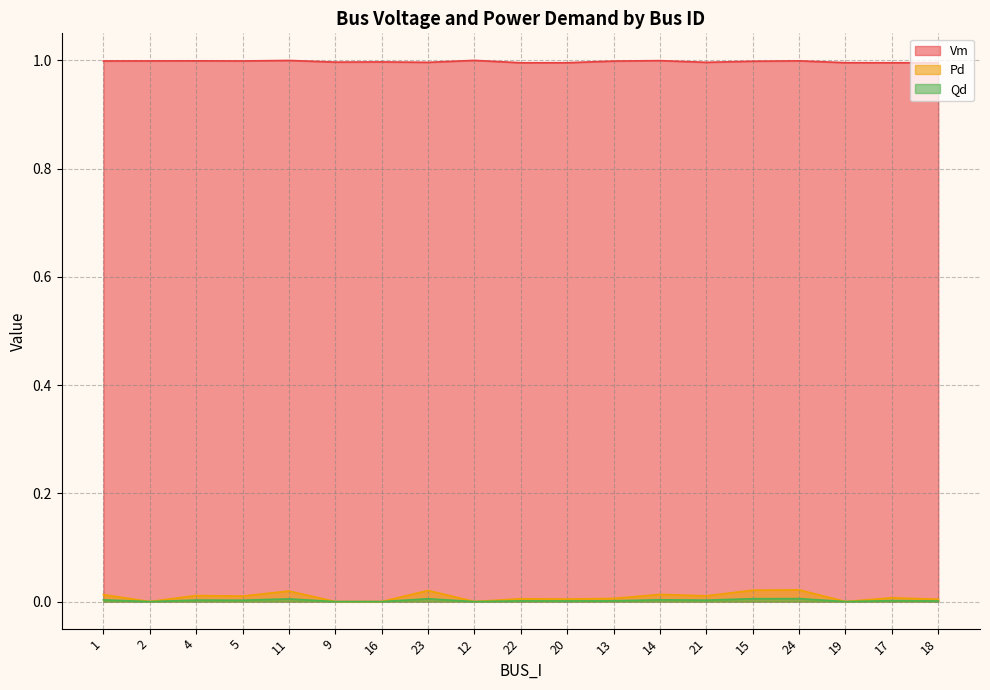

What is the label of the 5th point from the right?

15